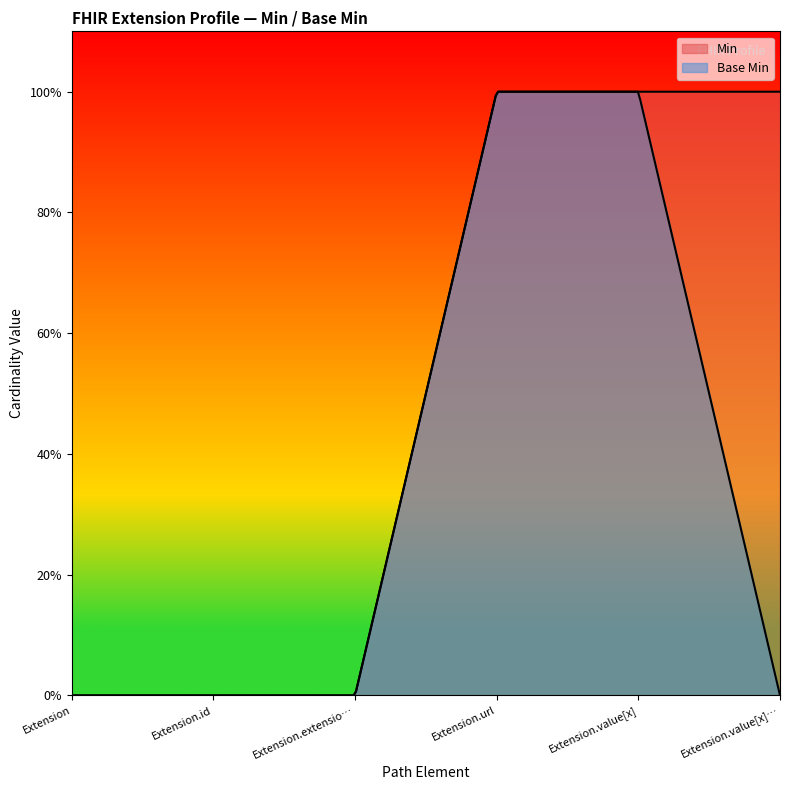

What is the sum of all Base Min values?

2